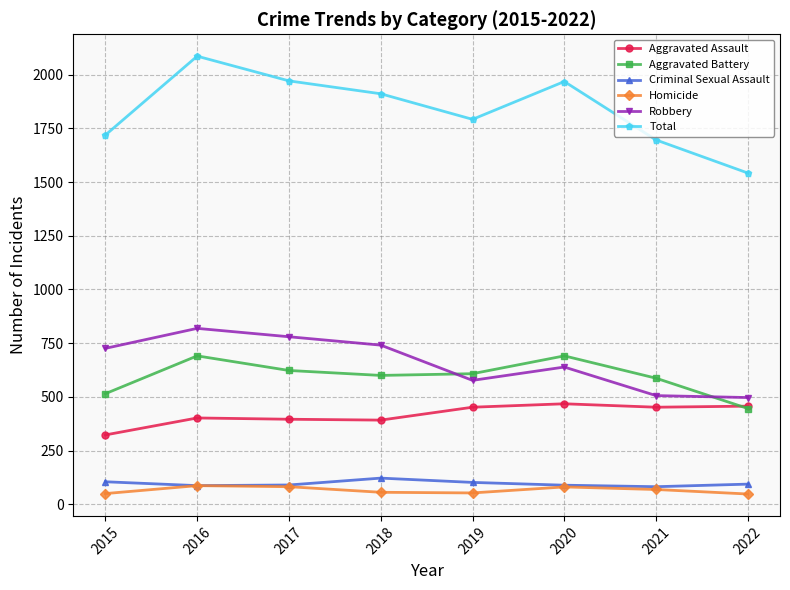

Is it true that Criminal Sexual Assault equals 180 at 2019?

False